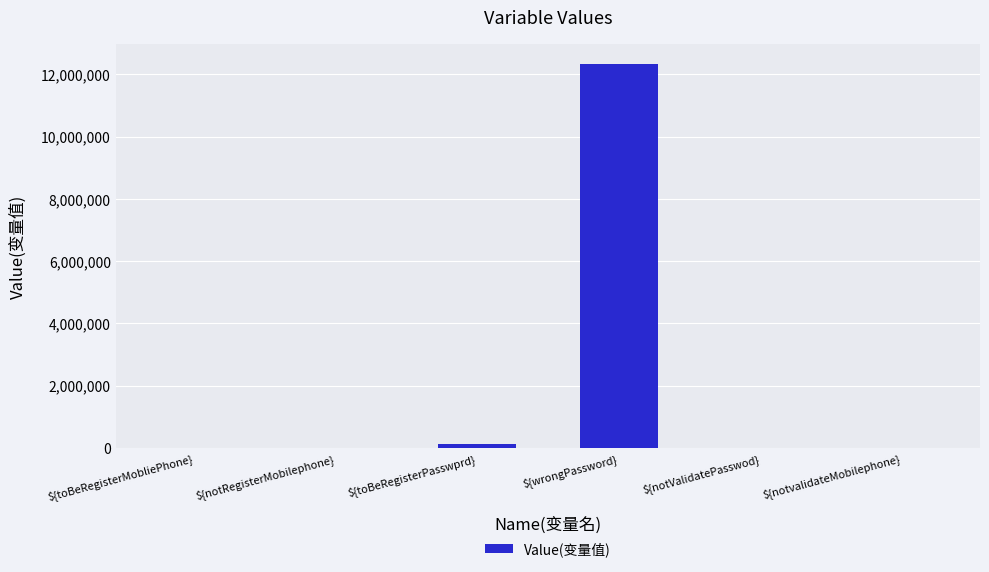

What is the greatest value displayed?

12345678